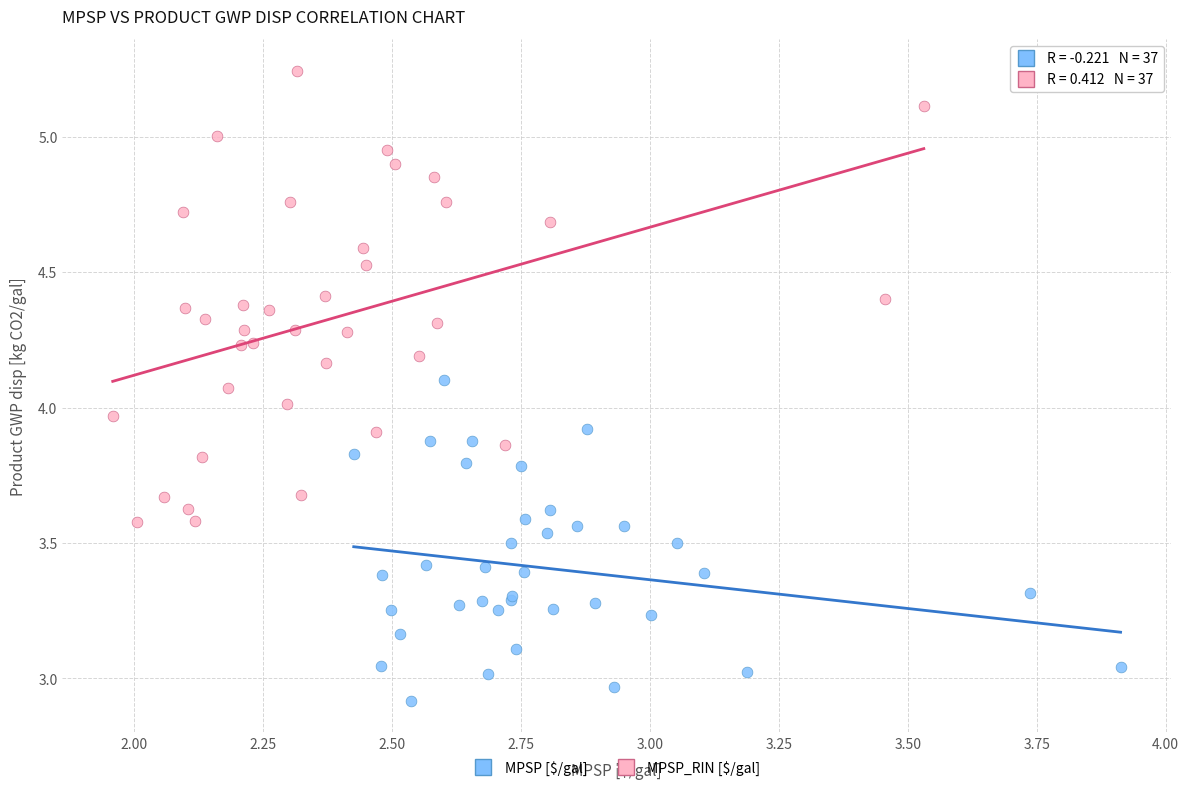

What are all the series names shown in the legend?

MPSP [$/gal], MPSP_RIN [$/gal]